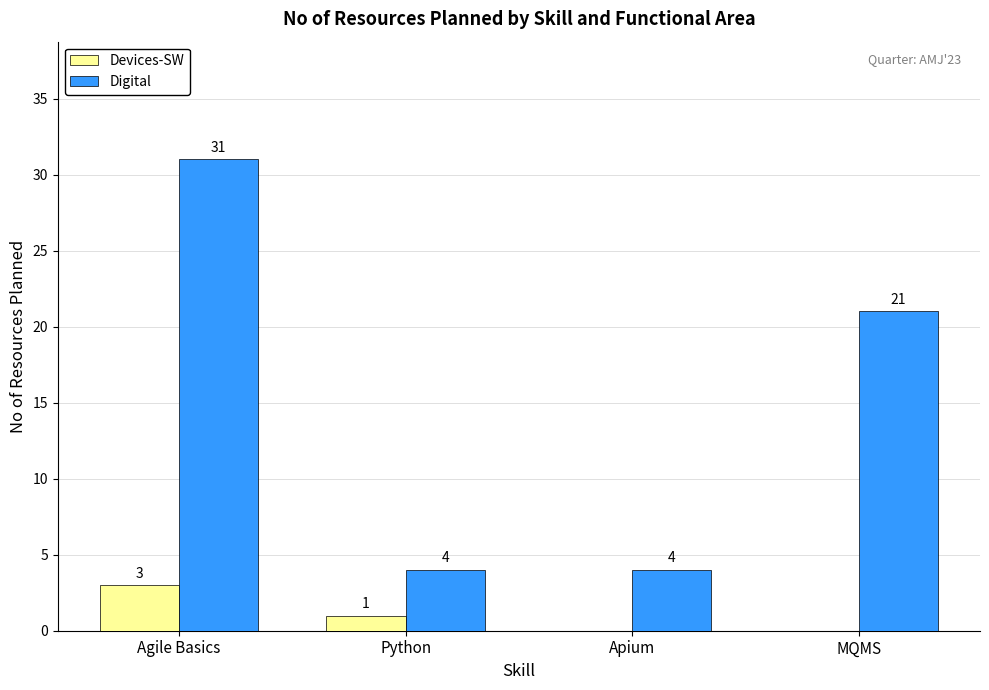

Which series has the largest total across all categories?

Digital